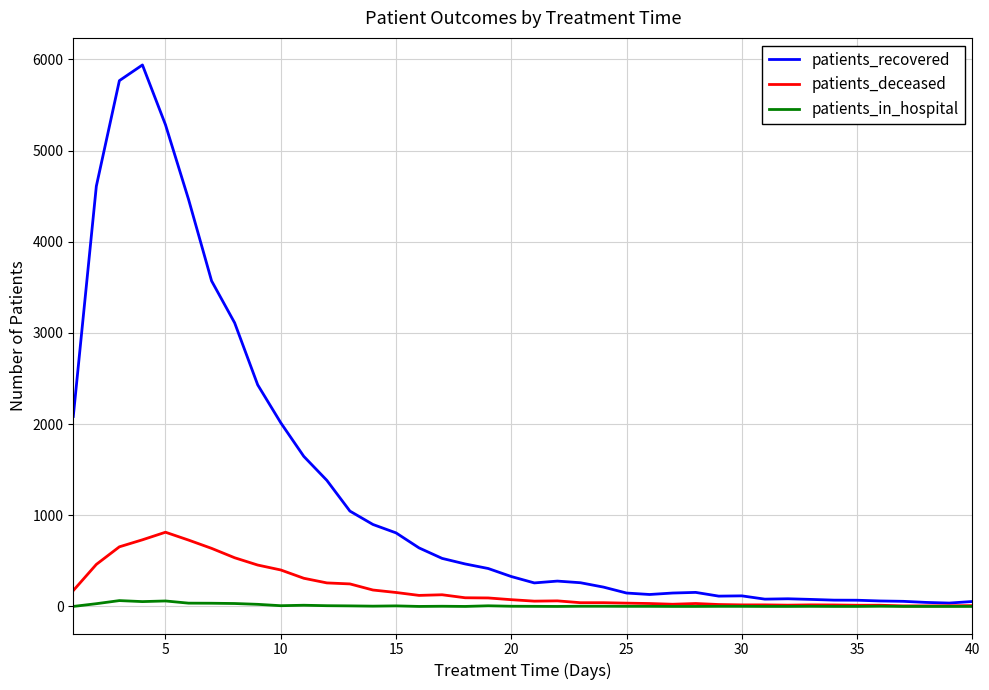

What is the maximum value for patients_recovered?

5940